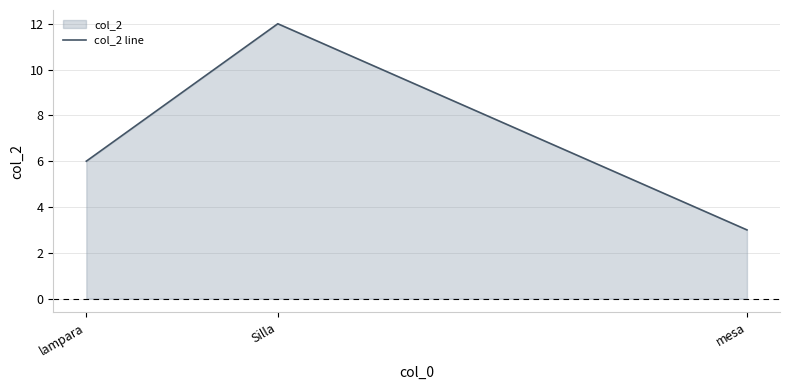

How many values are below 6?

1